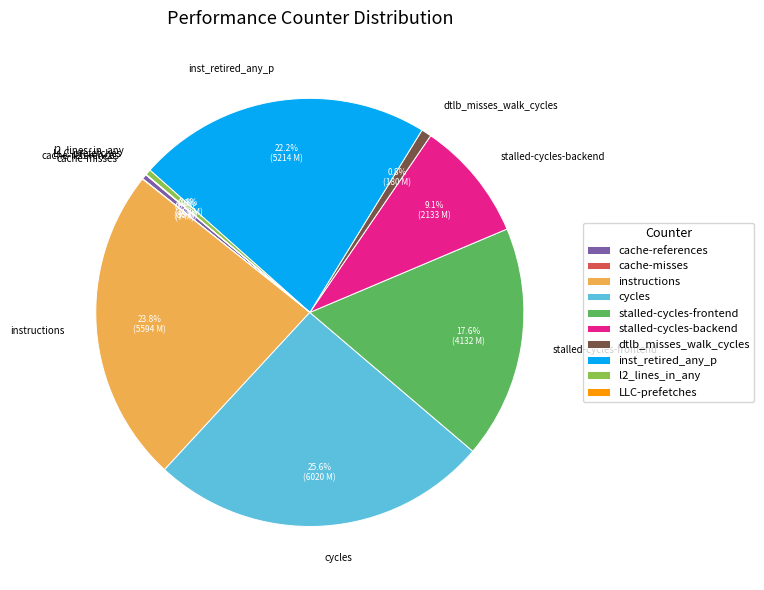

The cache-references slice represents 14% of the pie. True or false?

False